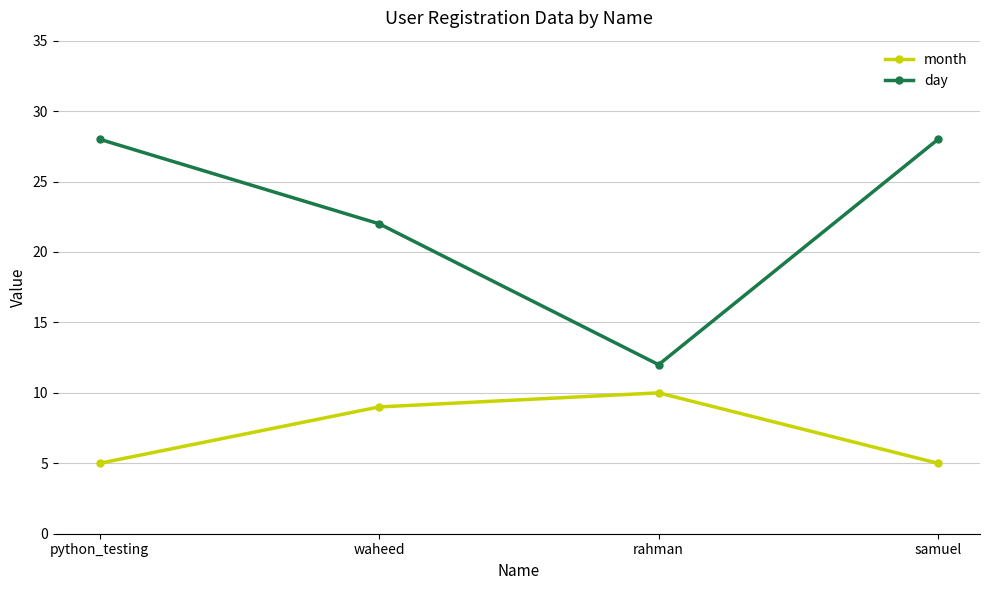

Is it true that day equals 28 at python_testing?

True